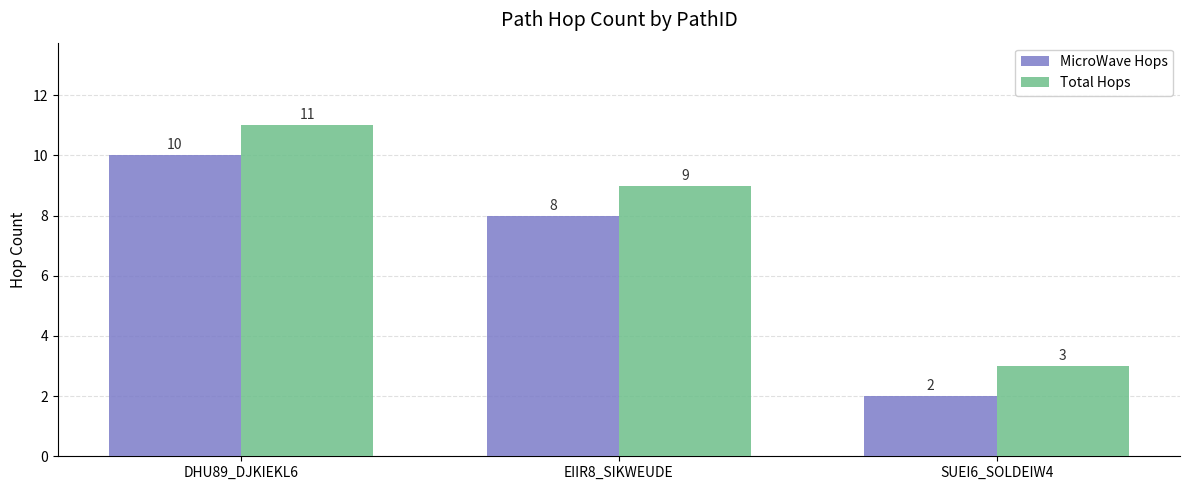

True or false: Total Hops has a value of 11 at DHU89_DJKIEKL6.

True